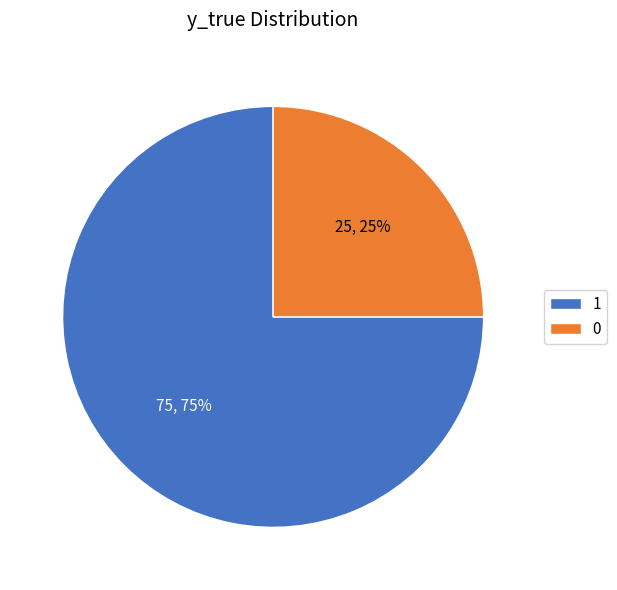

Rank the categories by value from highest to lowest.

1, 0